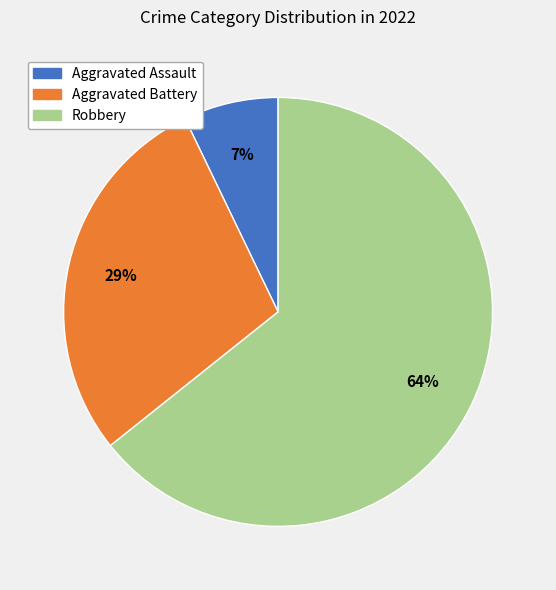

Combined, do Aggravated Battery and Aggravated Assault account for over 50%?

No